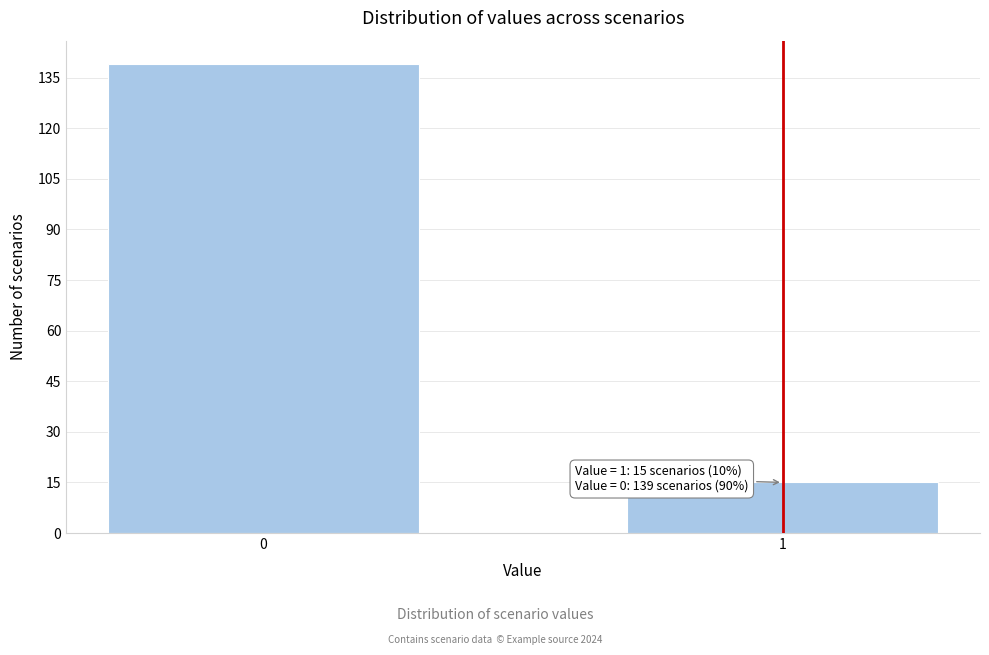

Reading left to right, extract all data points from this chart.

139	15